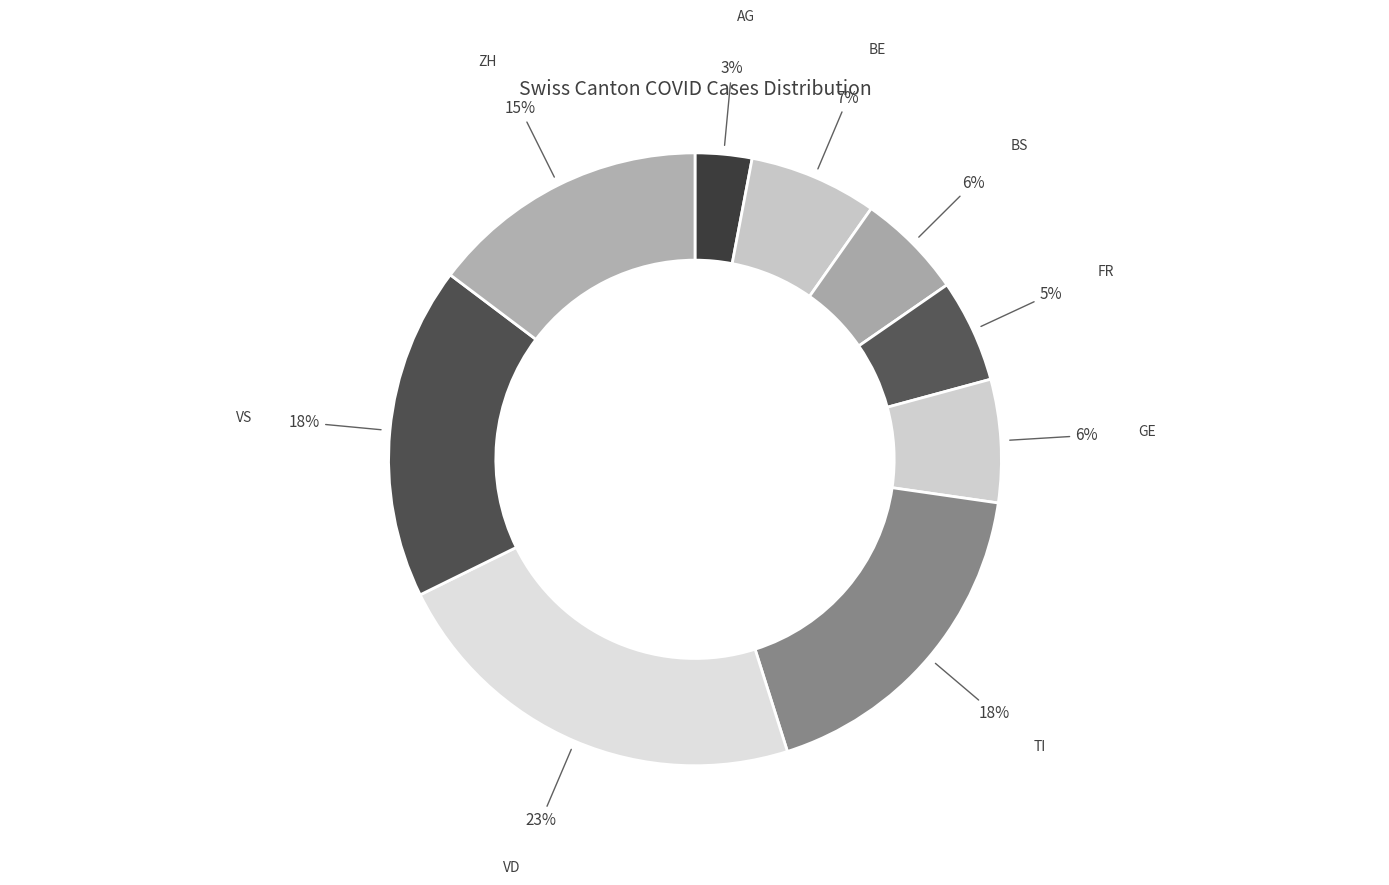

Is there any slice that represents more than half of the pie?

No